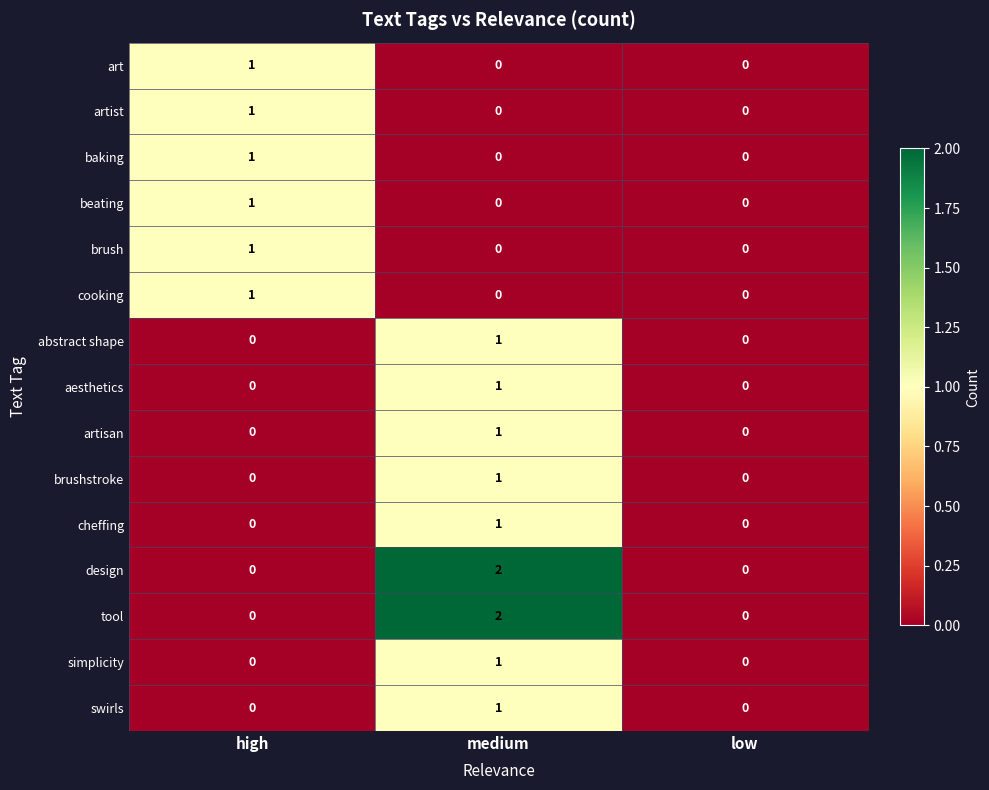

The value of brush at low is 0. True or false?

True